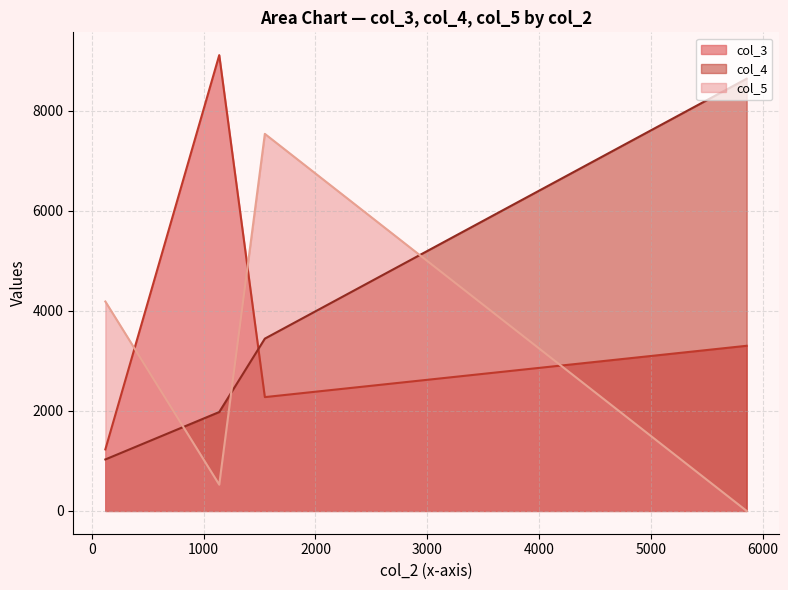

Rank the series by their maximum value, from highest to lowest.

col_3, col_4, col_5